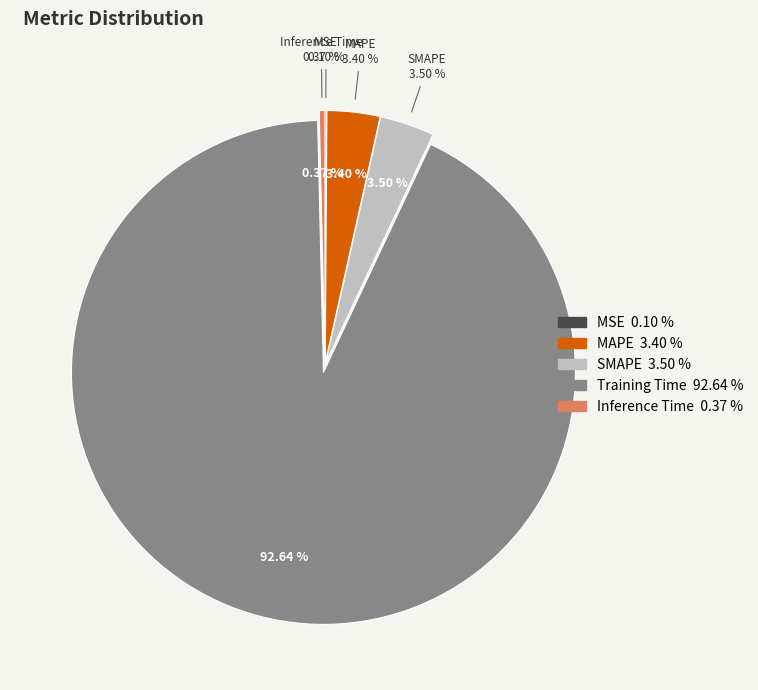

To the nearest percent, what portion does Training Time represent?

93%